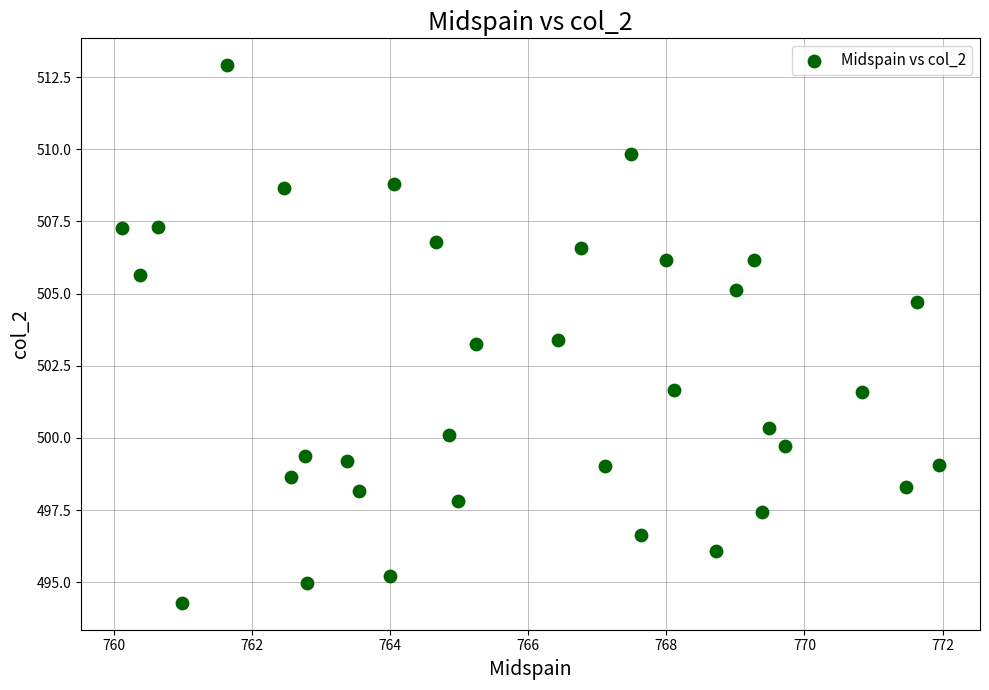

What is the range of Y values (max minus min)?

18.6